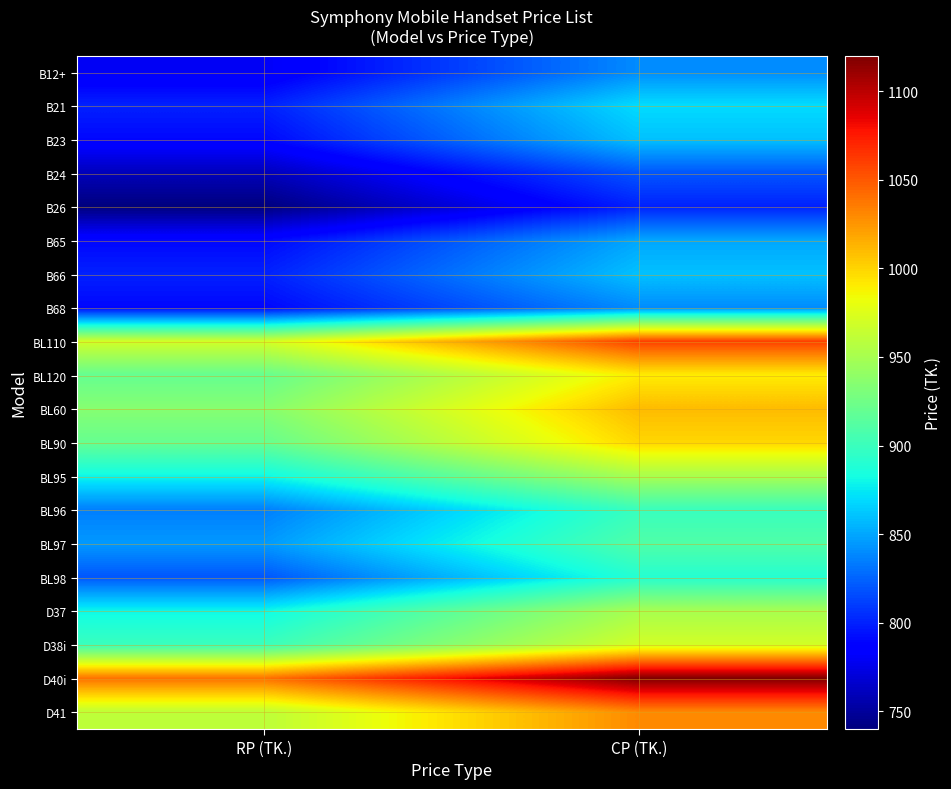

Count the number of data series in this chart.

20